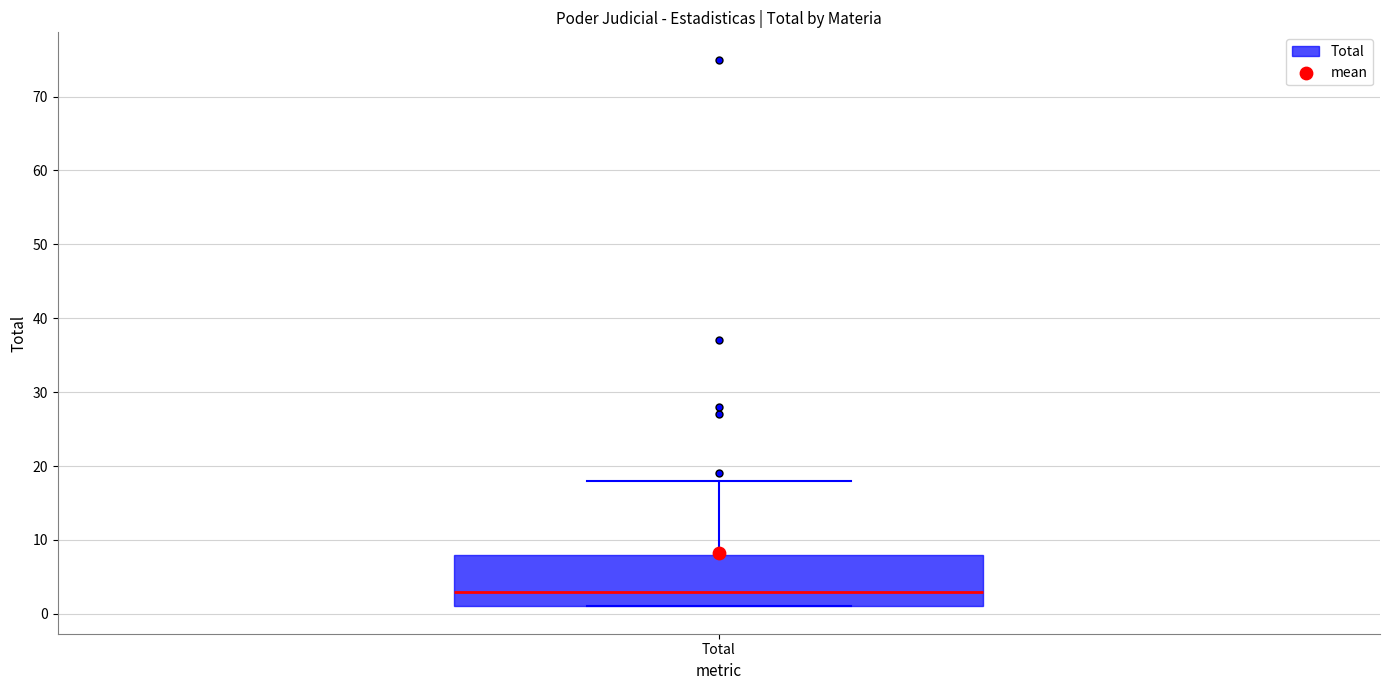

Where does the upper whisker of the box for Total end on the y-axis? The values are not printed on the chart, so give them approximately, as read against the axis.

18